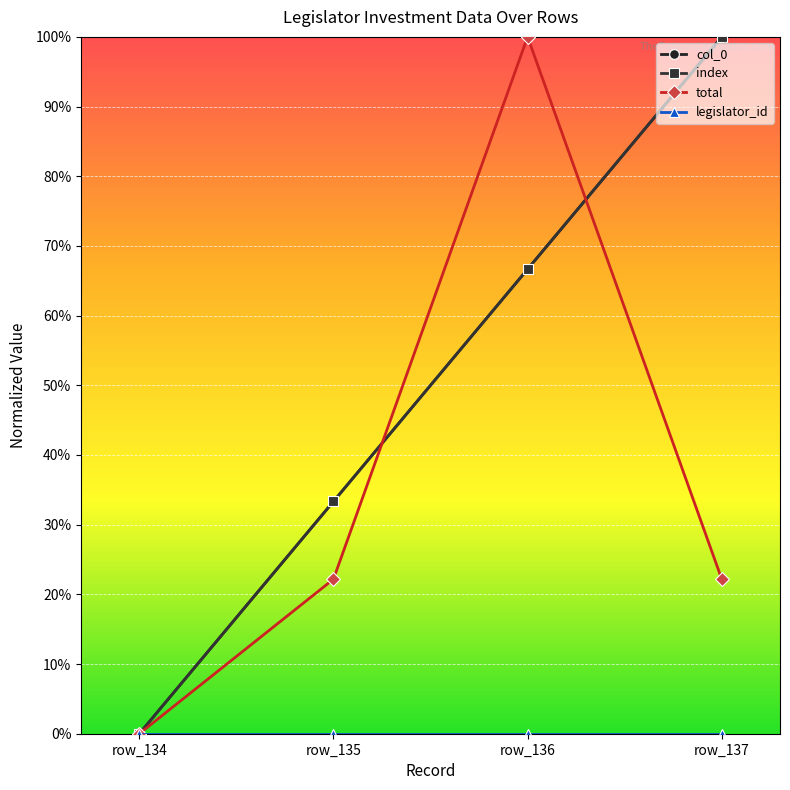

Is the value of col_0 at row_135 greater than the value of total at row_136?

No